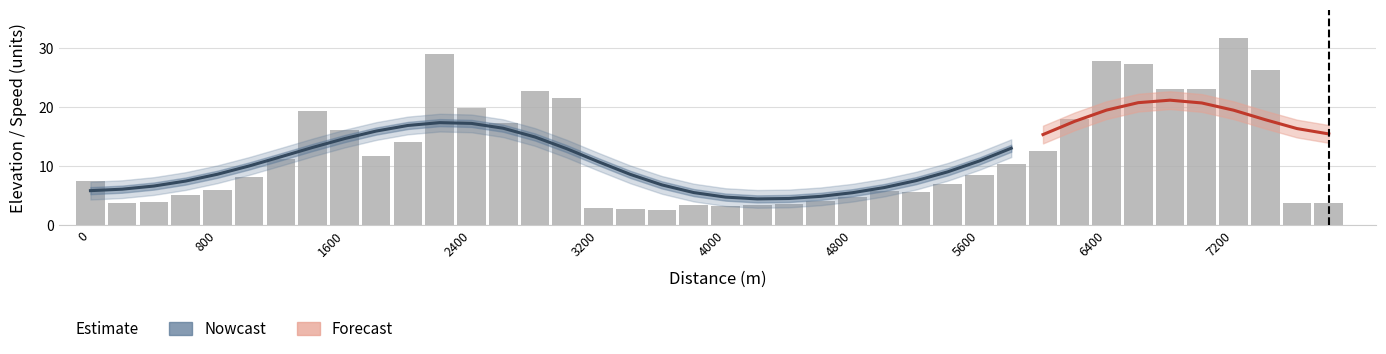

What is the difference between the second highest and second lowest values?

26.3